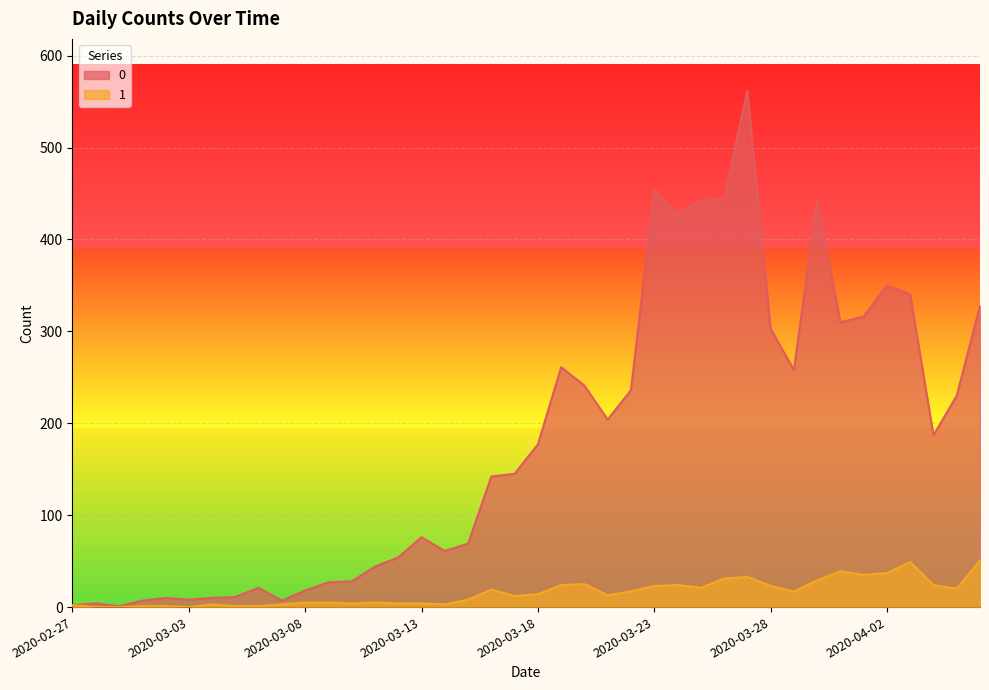

True or false: 1 and 0 intersect in this chart.

False